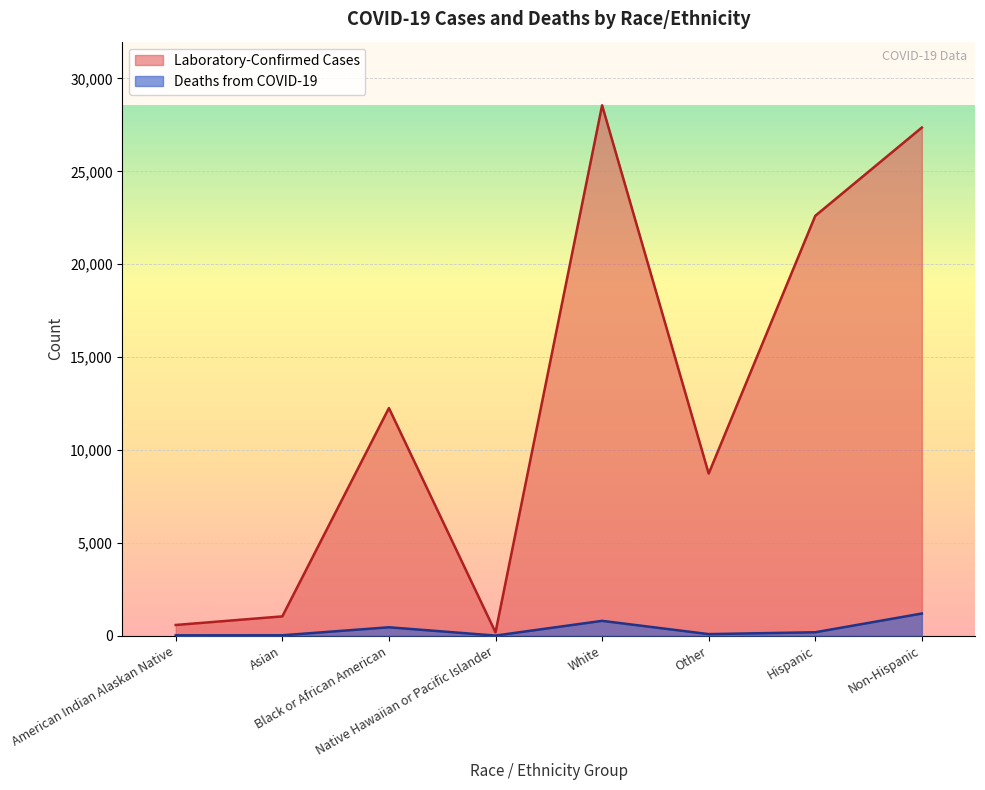

Between Native Hawaiian or Pacific Islander and Other, which series saw the biggest shift?

Laboratory-Confirmed Cases